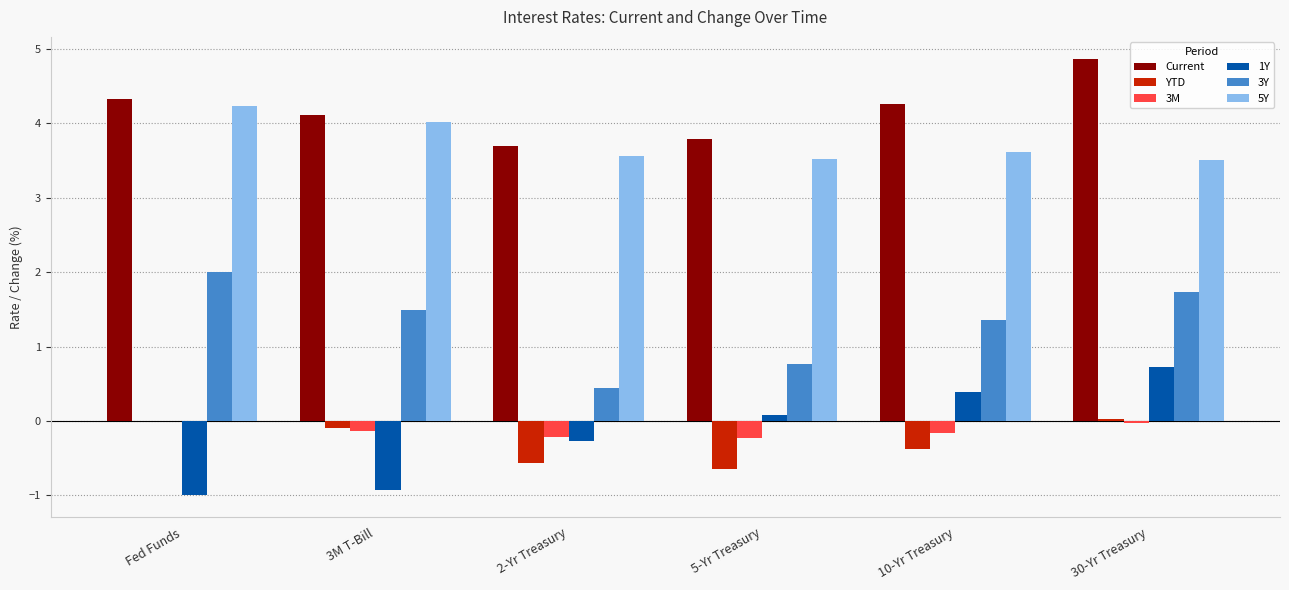

What value does the Current series have at 10-Yr Treasury?

4.3